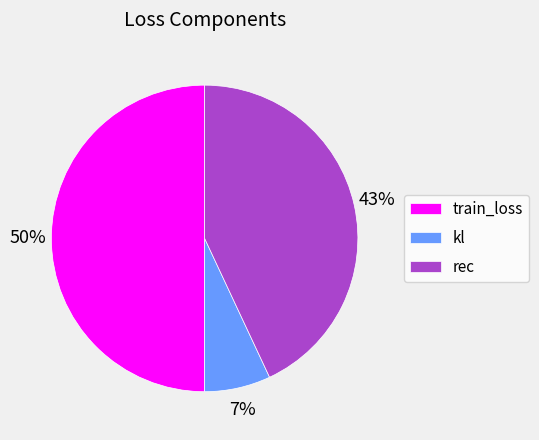

Which has a higher value, rec or kl?

rec